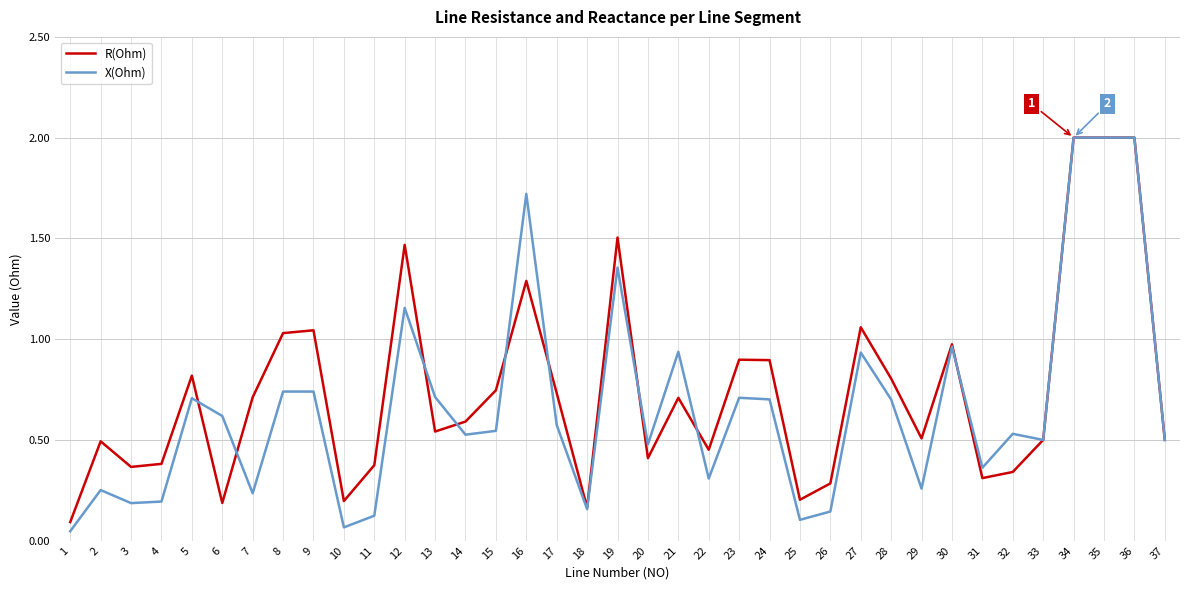

Is it true that X(Ohm) equals 1.7 at 16?

True